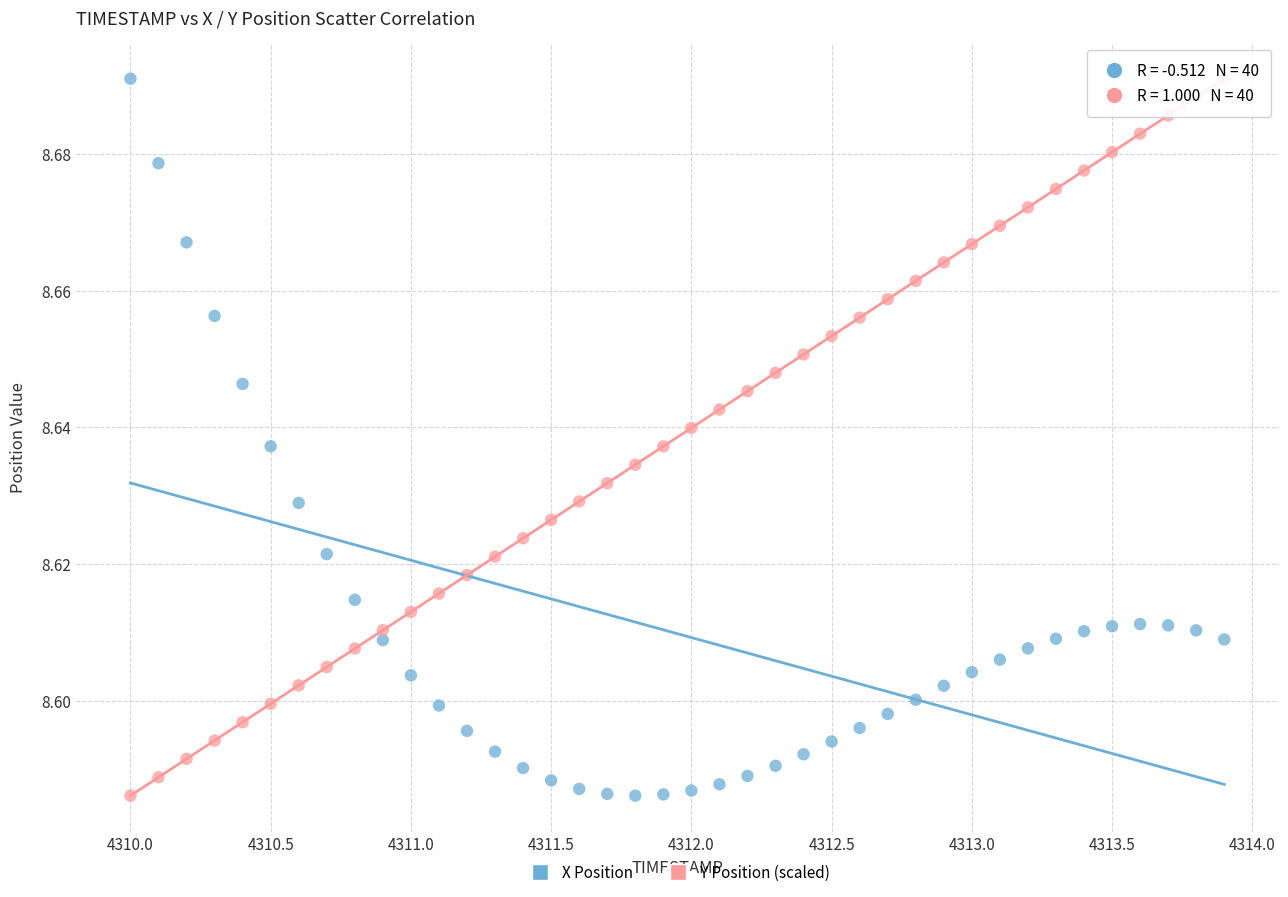

What is the X range (max minus min) for the scatter plot?

3.9